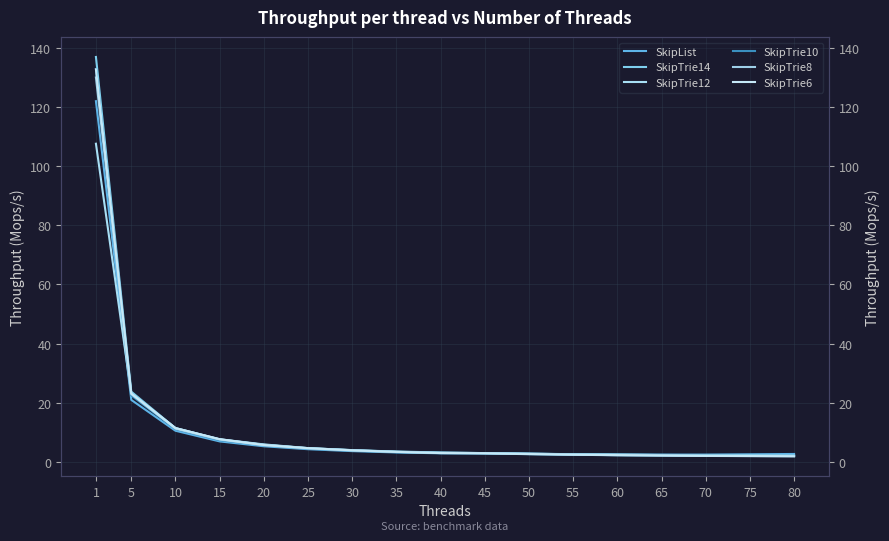

Rank the series at 5 from lowest to highest value.

SkipList, SkipTrie10, SkipTrie8, SkipTrie12, SkipTrie6, SkipTrie14